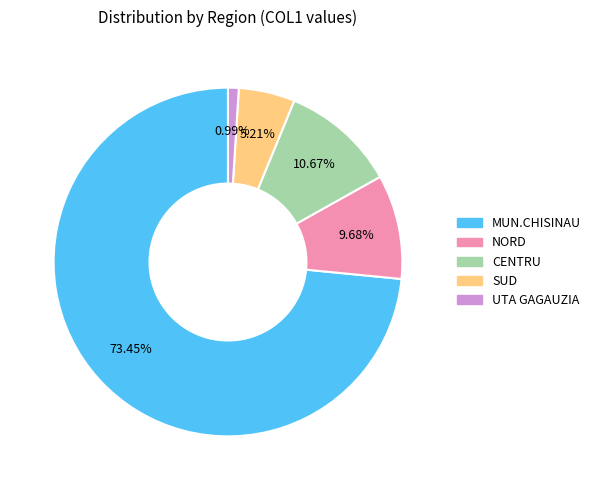

Between MUN.CHISINAU and SUD, which is larger?

MUN.CHISINAU